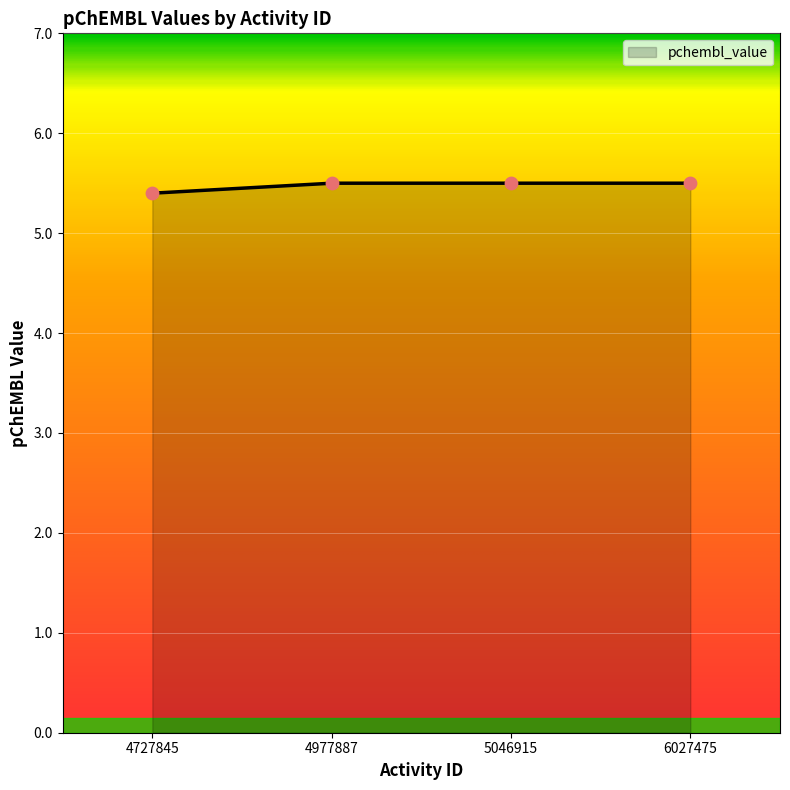

Between 4727845 and 6027475, which is larger?

6027475